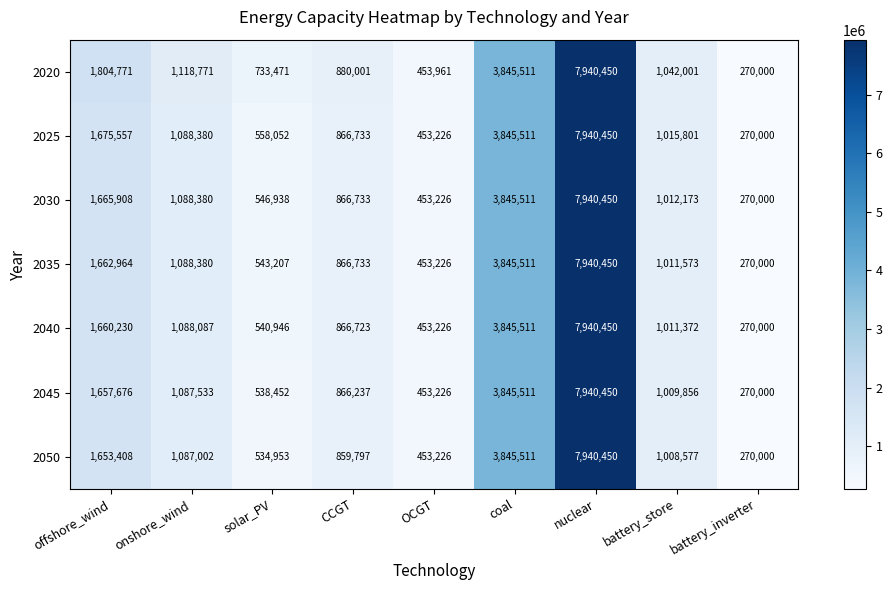

At which category is the sum across all series the highest?

nuclear